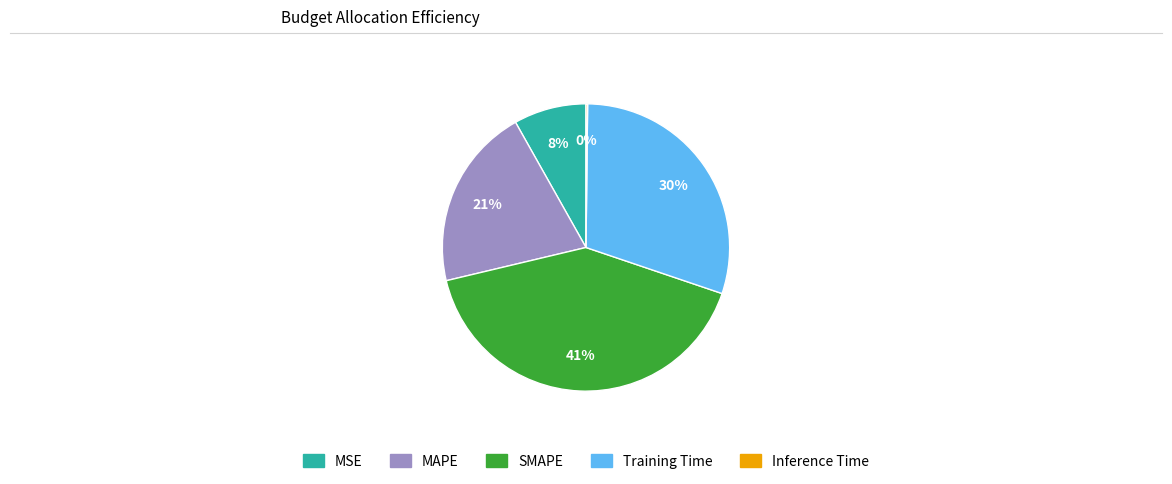

To the nearest percent, what percentage of the pie is SMAPE?

41%